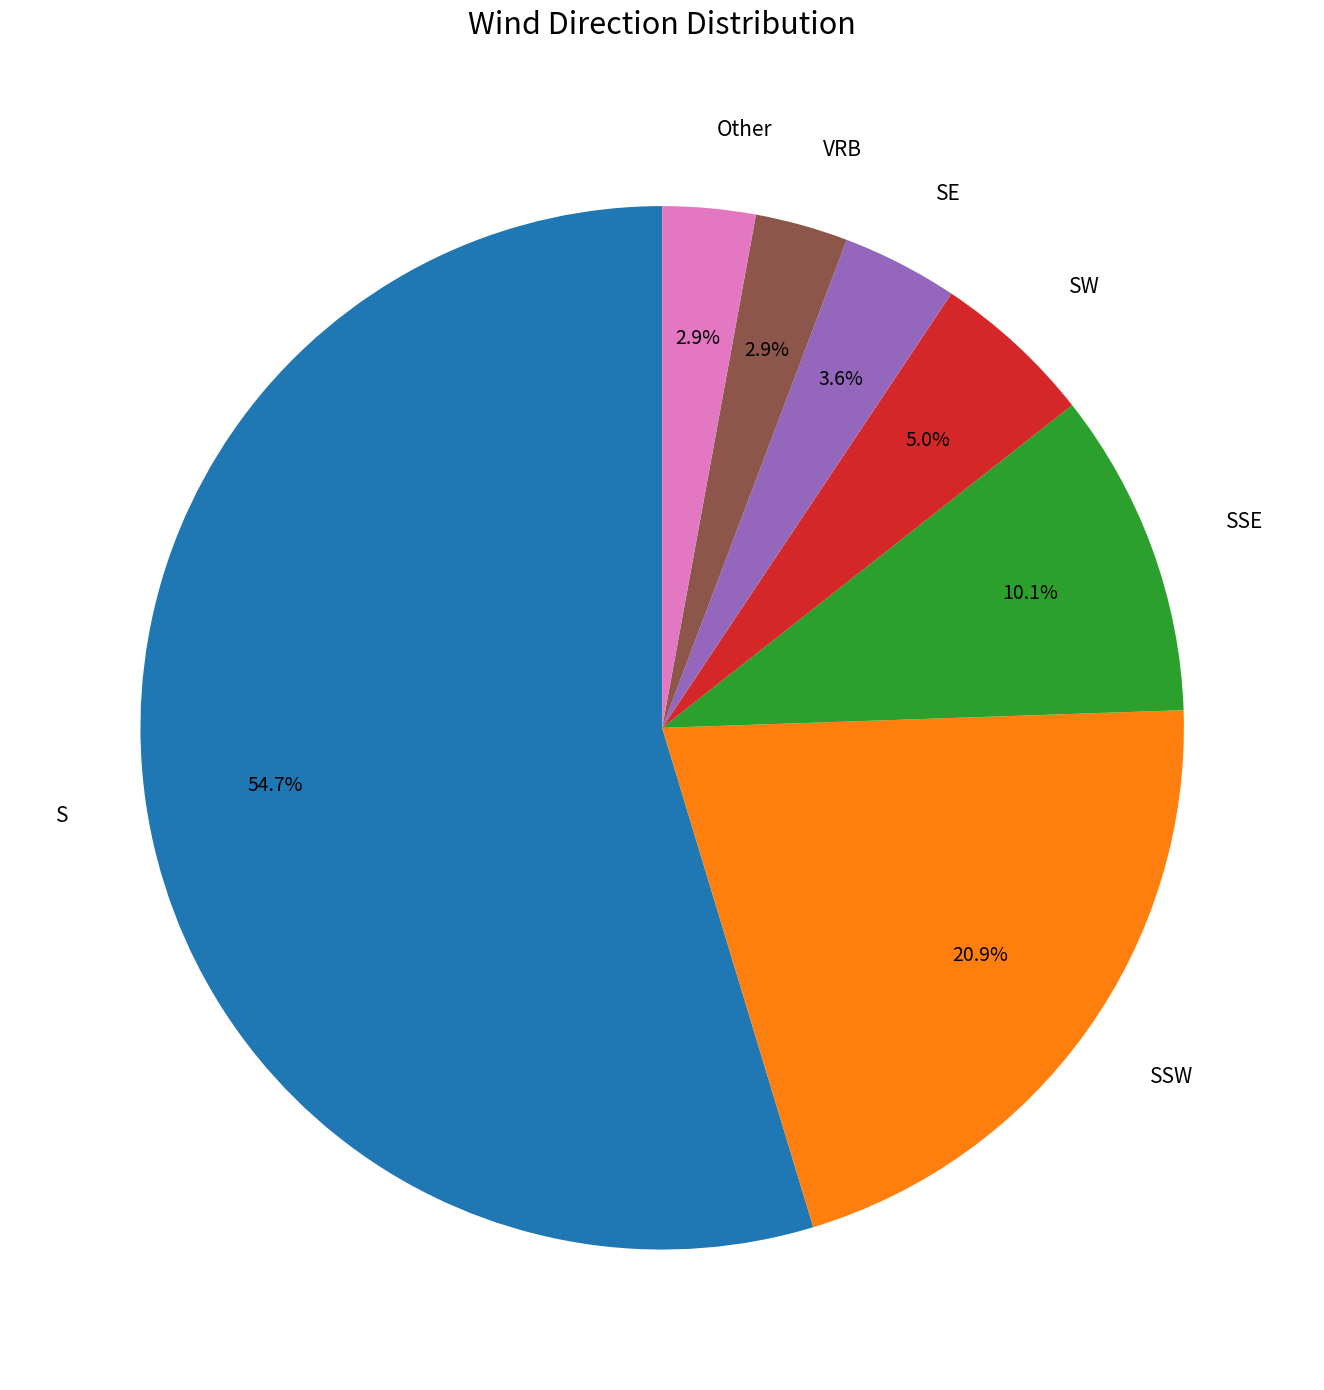

What is the ratio of the value at SE to the value at S?

0.1